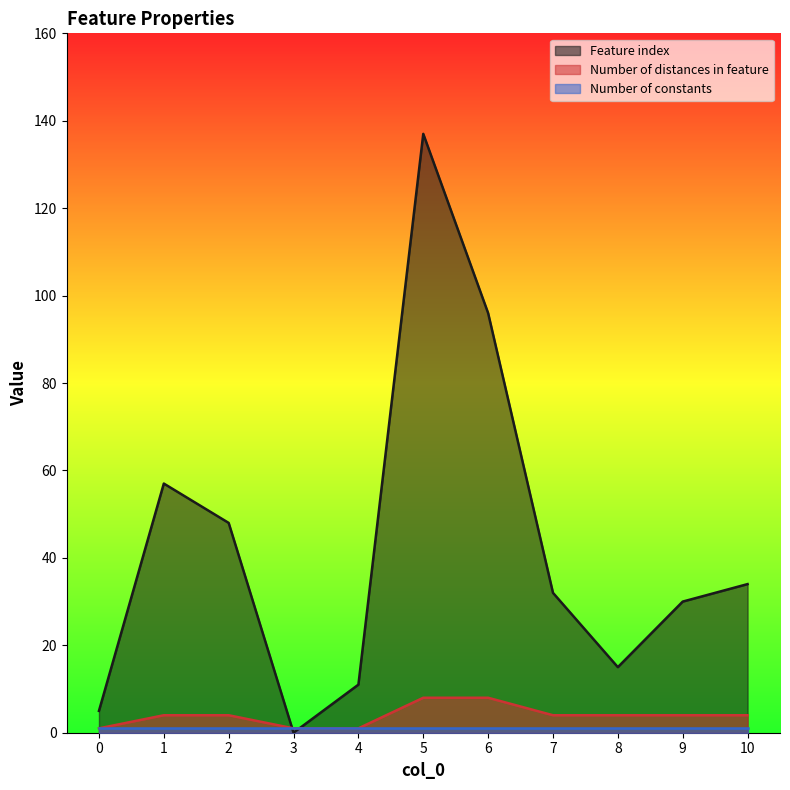

Does the chart display data point markers on the line(s)?

No